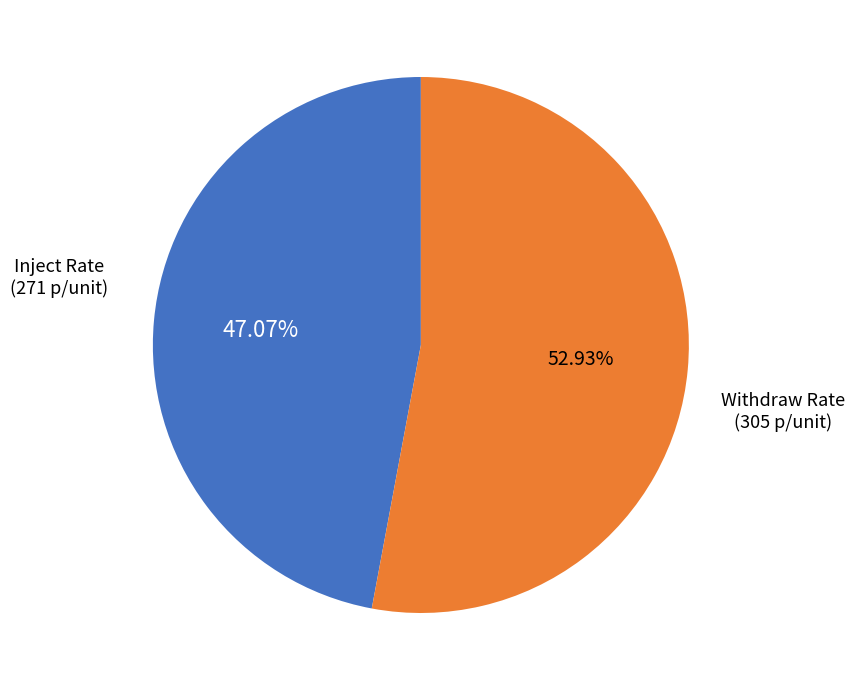

Is there any slice that represents more than half of the pie?

Yes